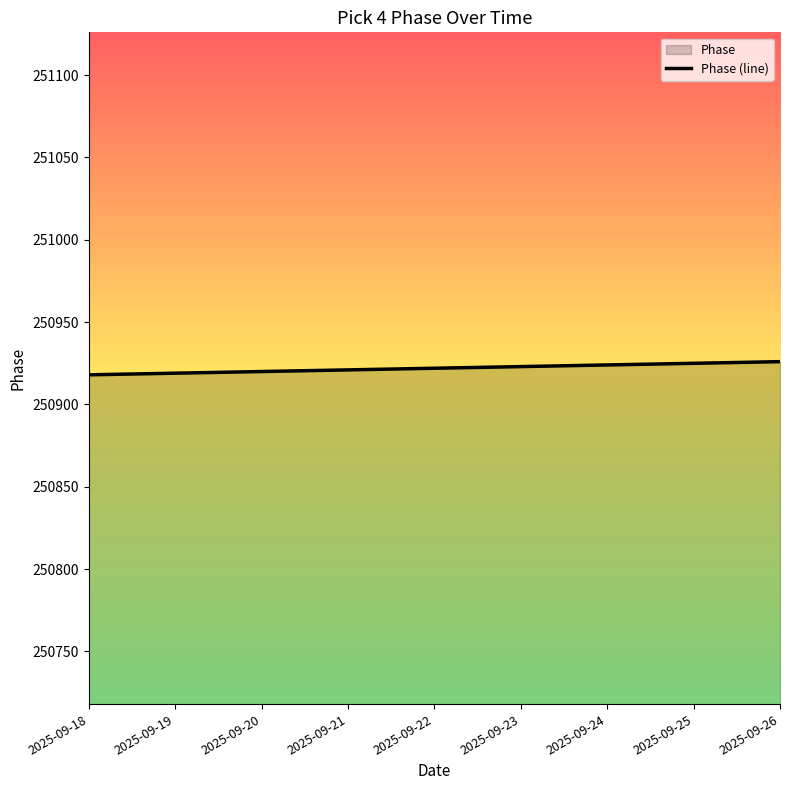

What is the average value?

250922